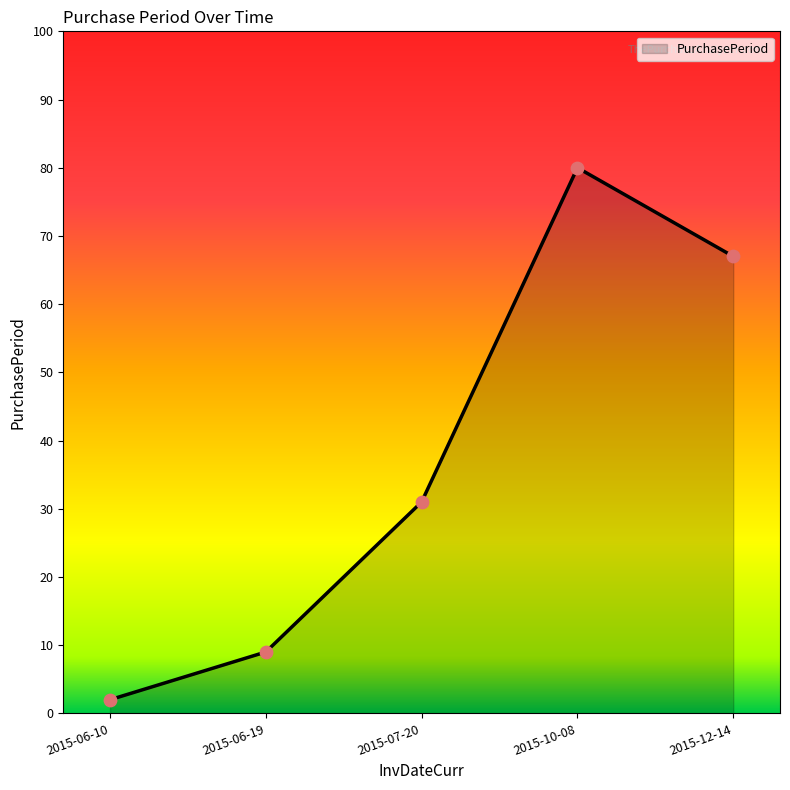

Which has a higher value, 2015-06-10 or 2015-06-19?

2015-06-19